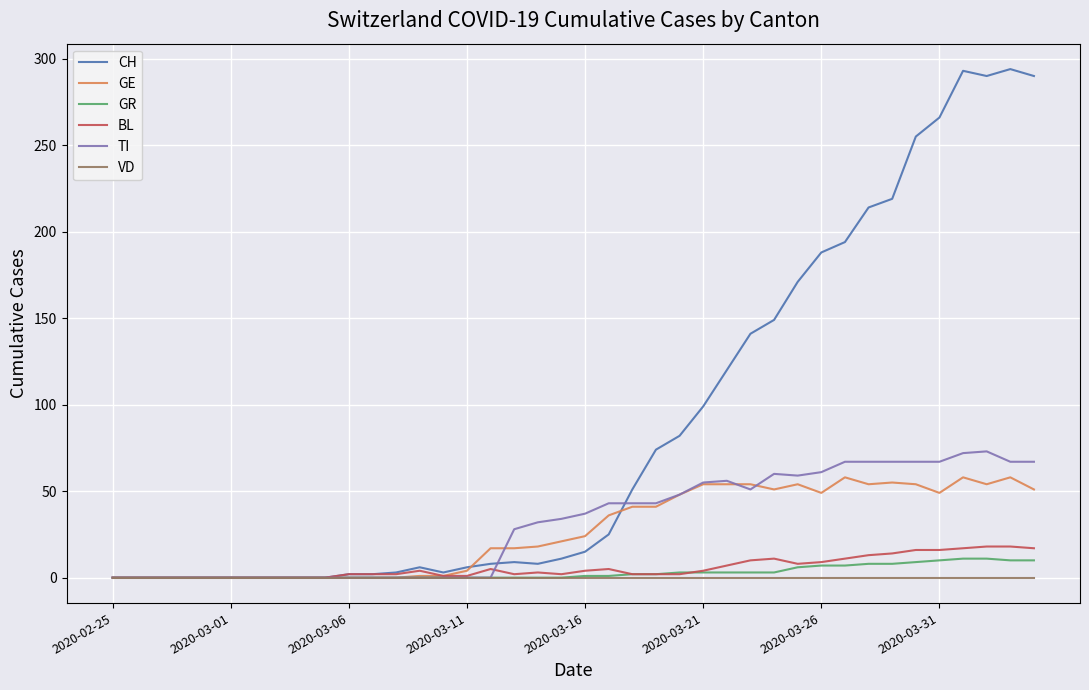

Which series has the largest total across all categories?

CH